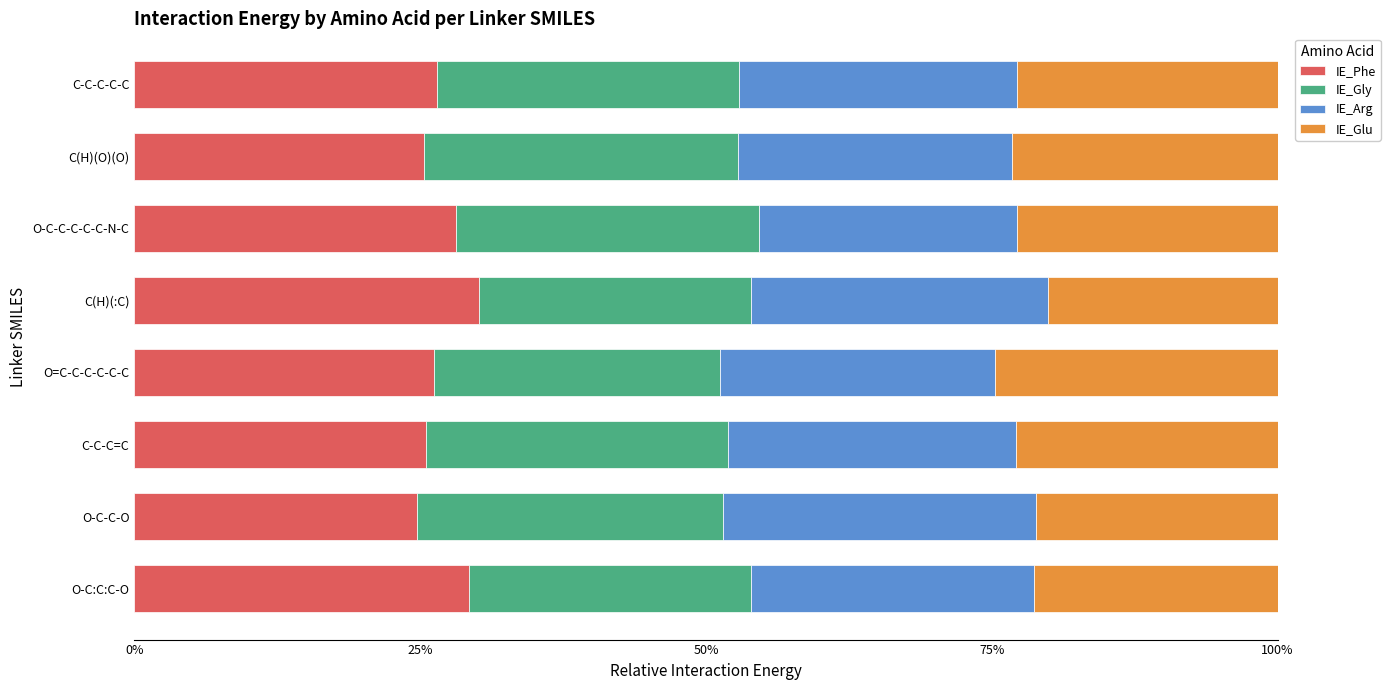

What is the average value of the IE_Glu series?

0.2